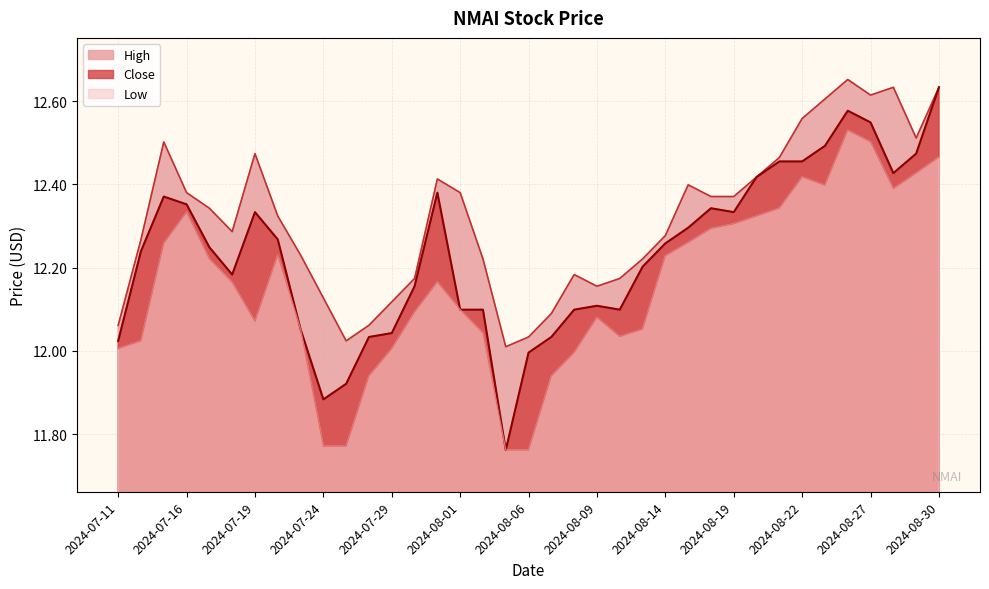

What are all the series names shown in the legend?

Close, High, Low